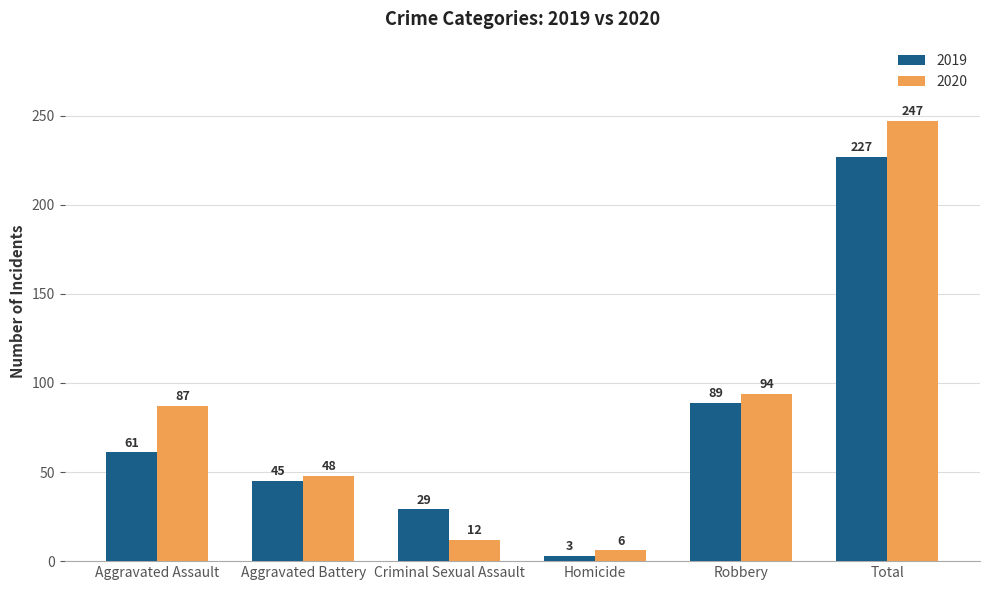

True or false: 2020 has a value of 48 at Aggravated Battery.

True